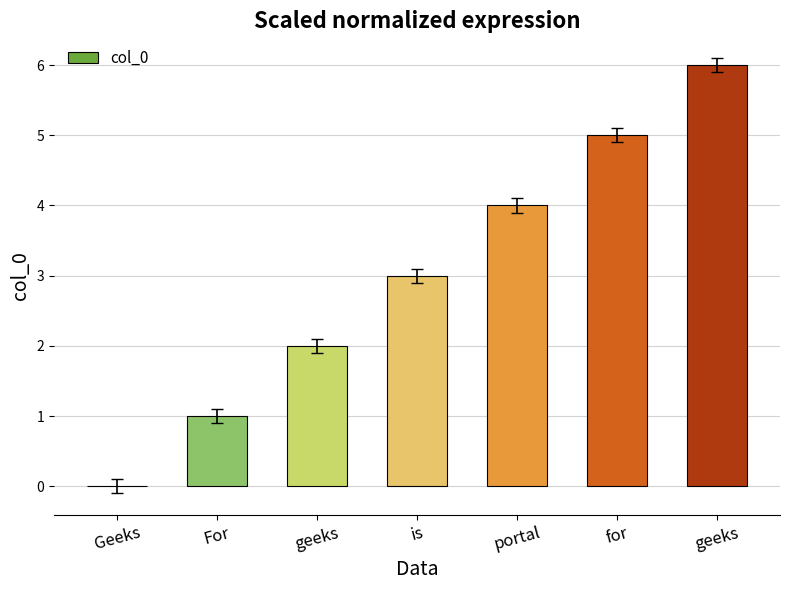

Rank the categories by value from lowest to highest.

Geeks, For, geeks, is, portal, for, geeks